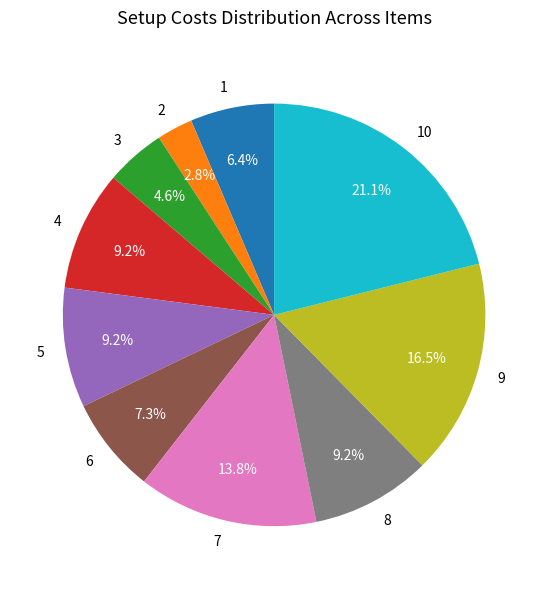

To the nearest percent, what percentage of the pie is 4?

9%